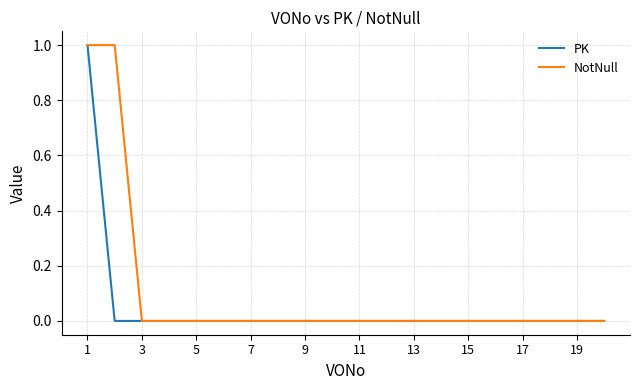

Which series has the largest total across all categories?

NotNull